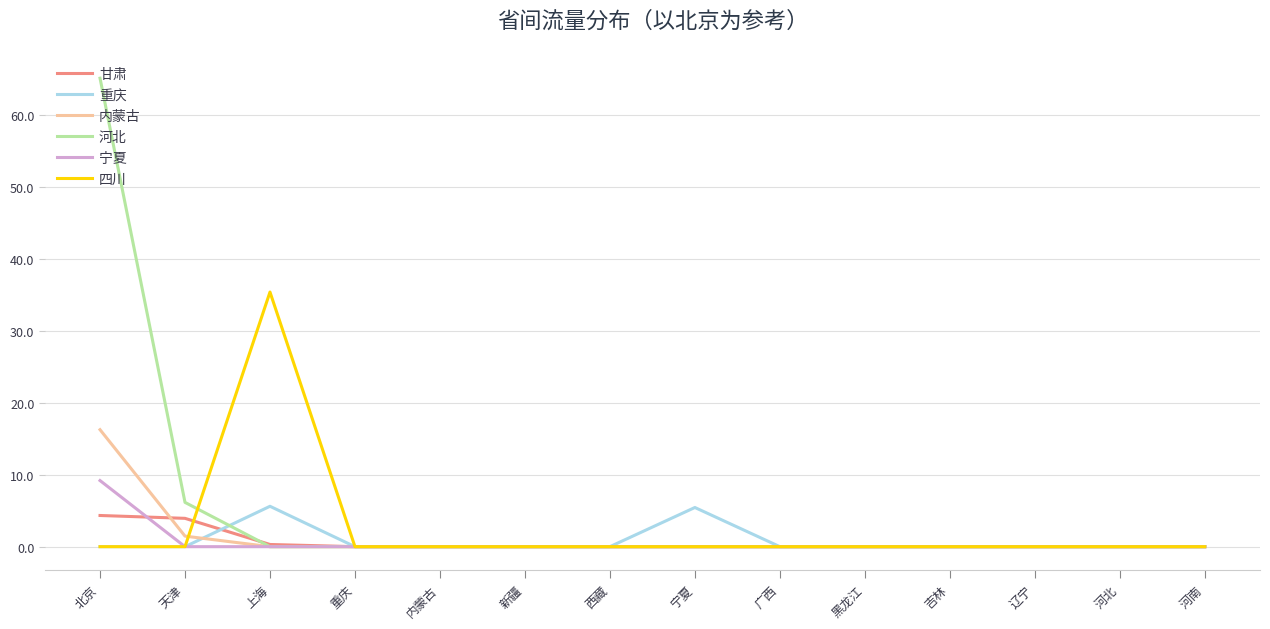

Is it true that 甘肃 equals 0.0 at 河北?

True